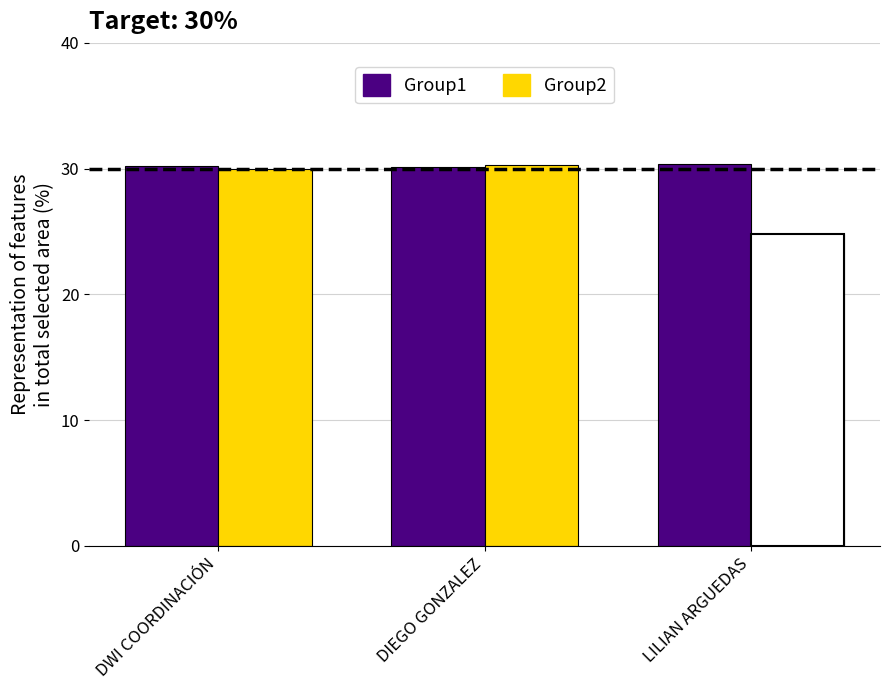

True or false: Group1 has a value of 45.6 at DWI COORDINACIÓN.

False